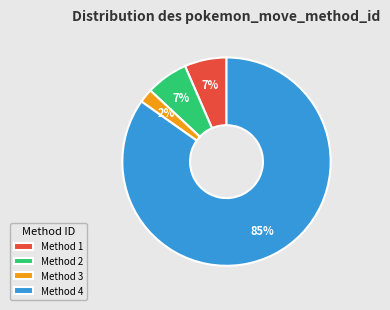

The Method 2 slice represents 1% of the pie. True or false?

False